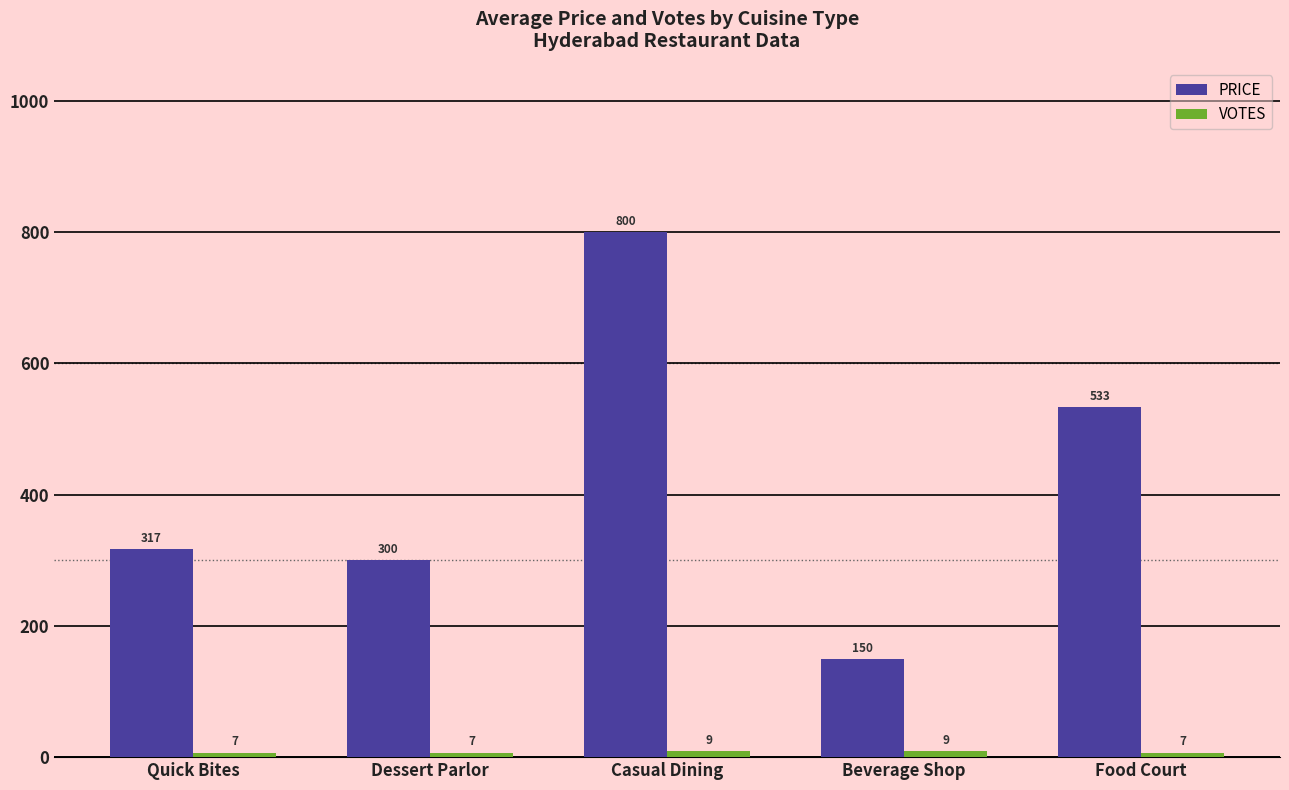

Which series has the largest range (max minus min)?

PRICE